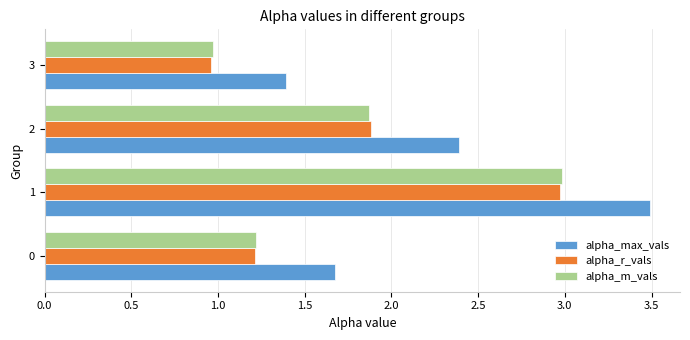

What is the sum of all alpha_r_vals values?

7.0